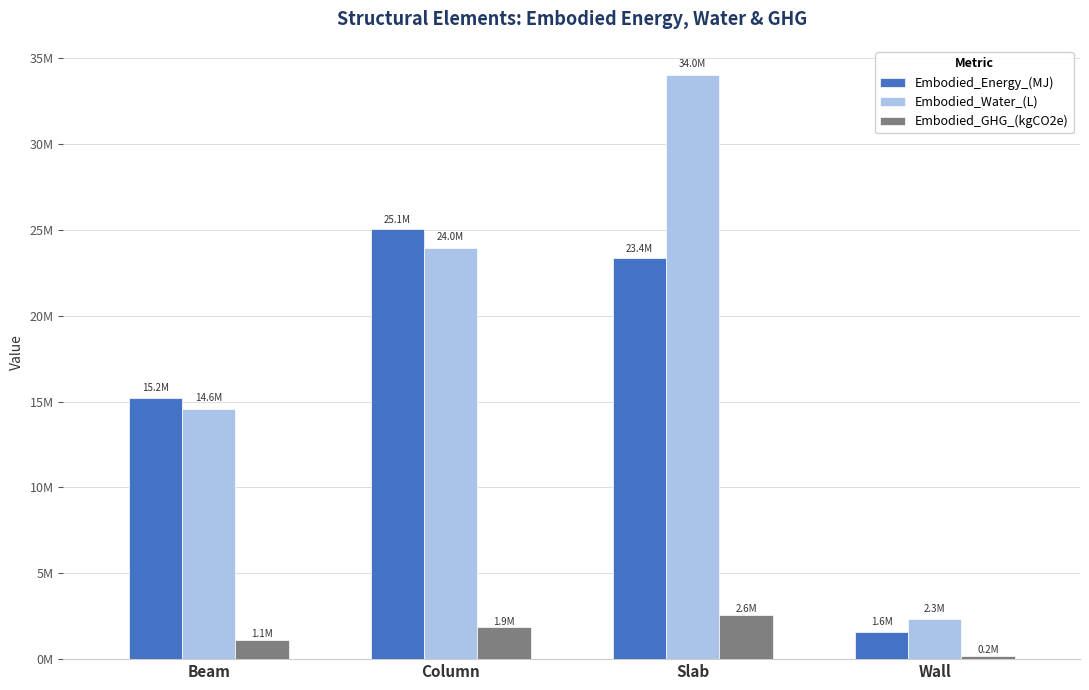

What value does the Embodied_Water_(L) series have at Slab?

34018088.2